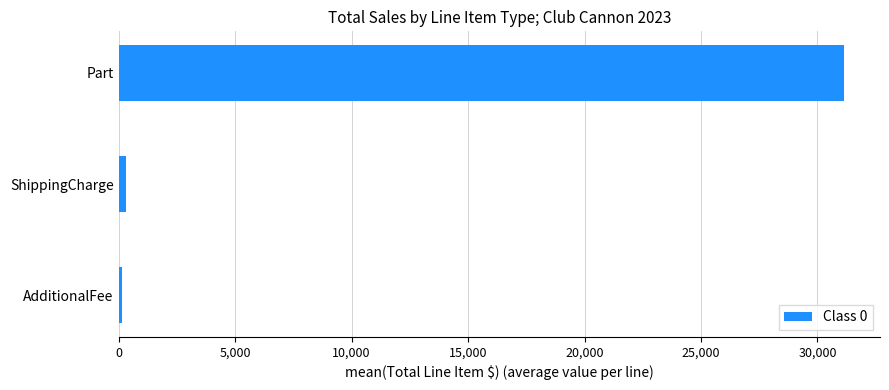

Which has a higher value, ShippingCharge or Part?

Part